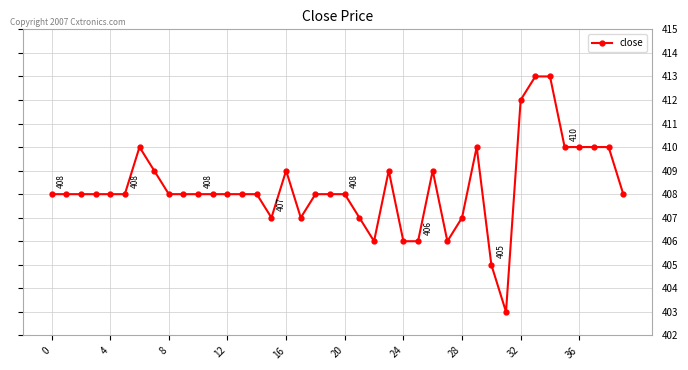

True or false: the data has more than 2 interior local peaks.

True